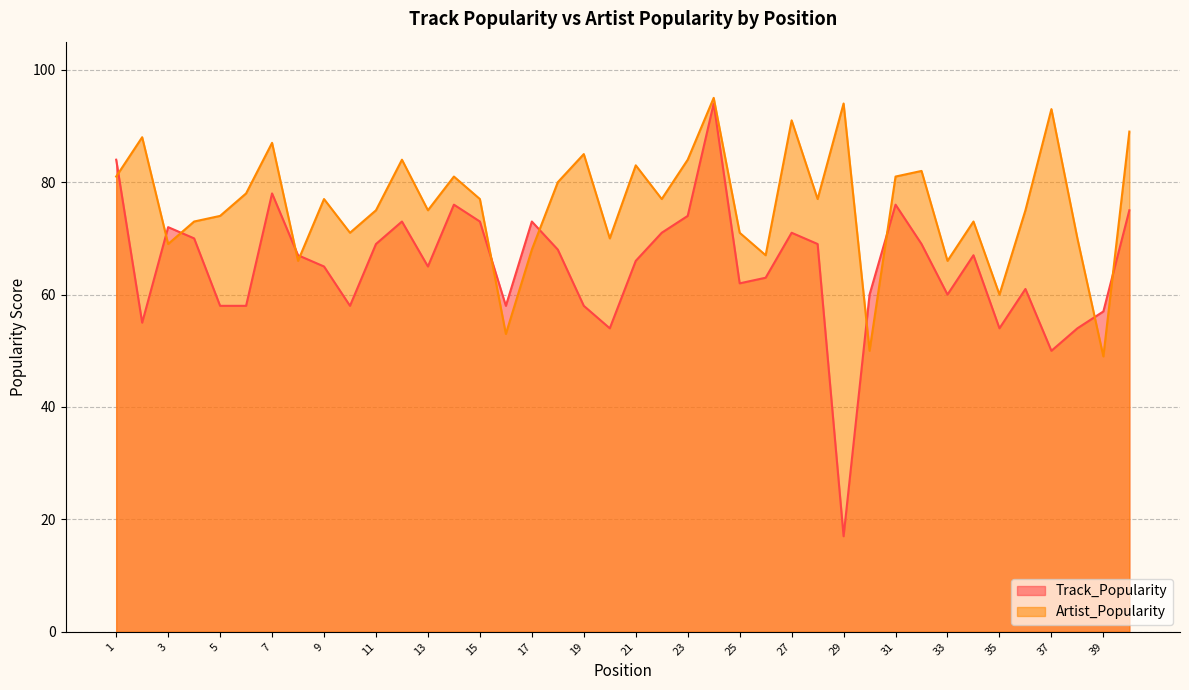

What value does the Track_Popularity series have at 14, to the nearest 10?

80